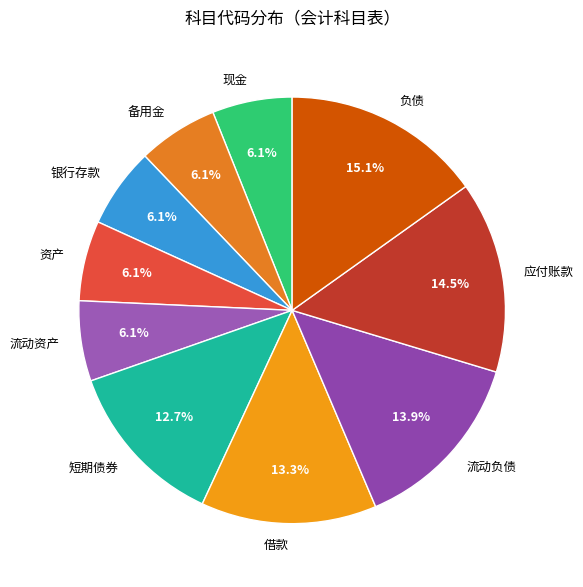

Count the number of slices in the pie.

10